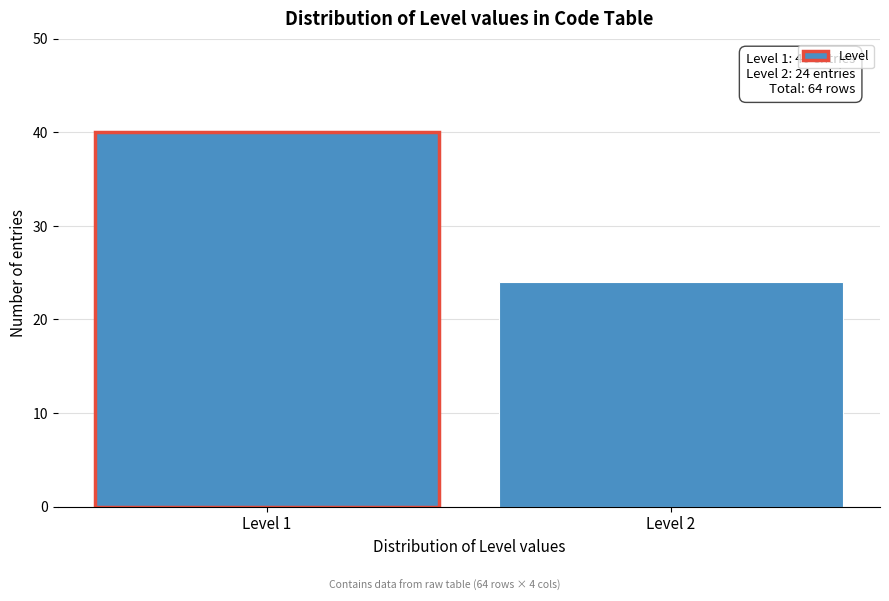

Reading left to right, list all the values displayed in this chart.

40	24